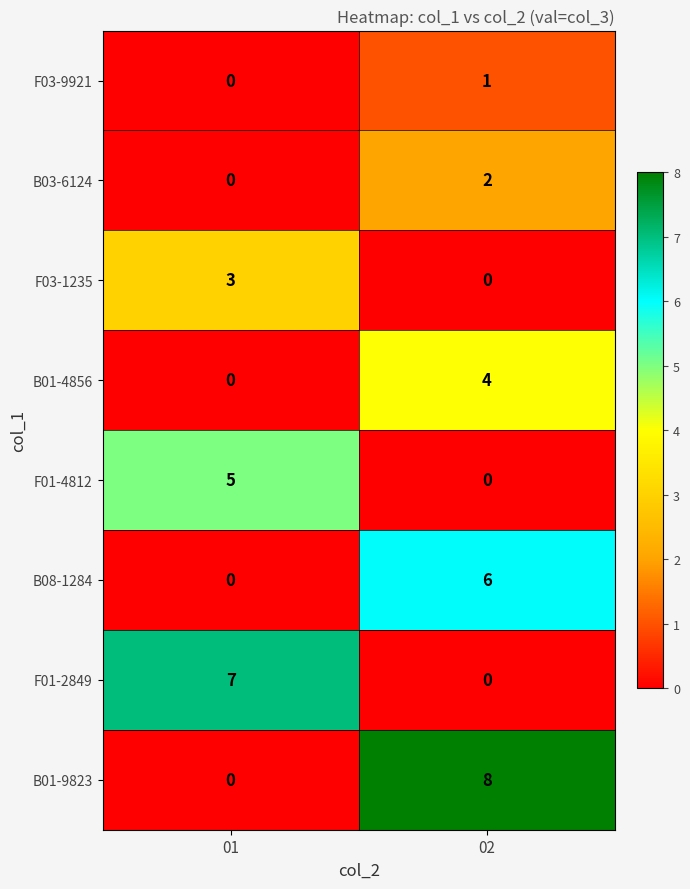

What is the total value across all series at 02?

21